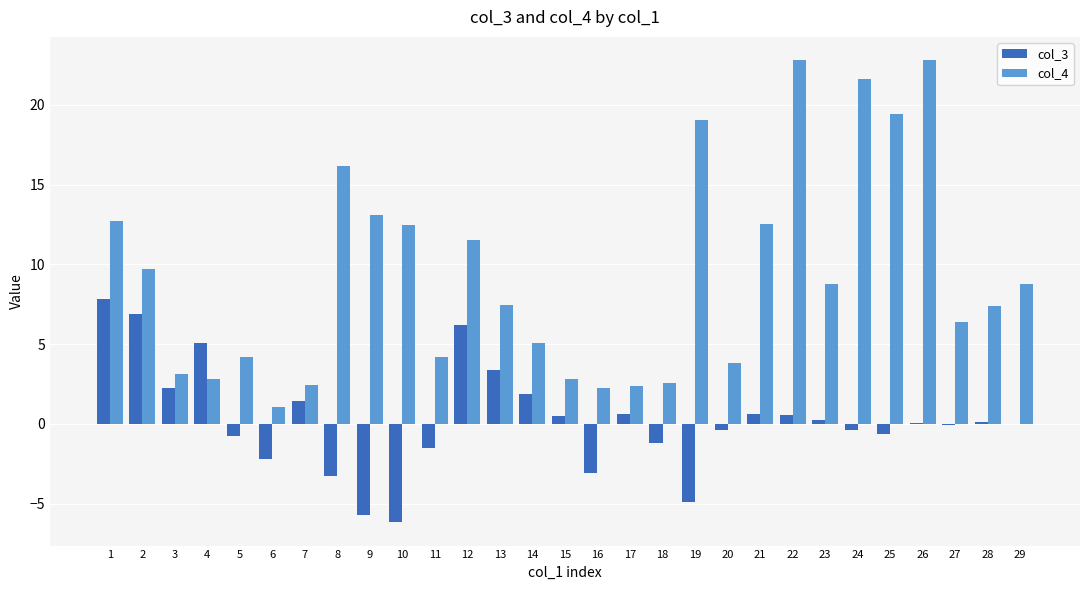

What is the greatest value displayed?

22.8